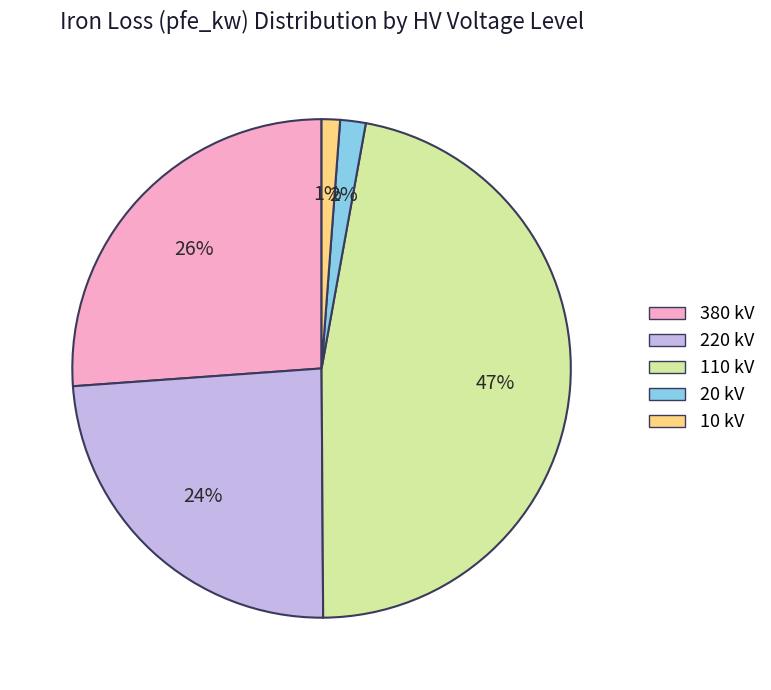

Combined, do 20 kV and 220 kV account for over 50%?

No